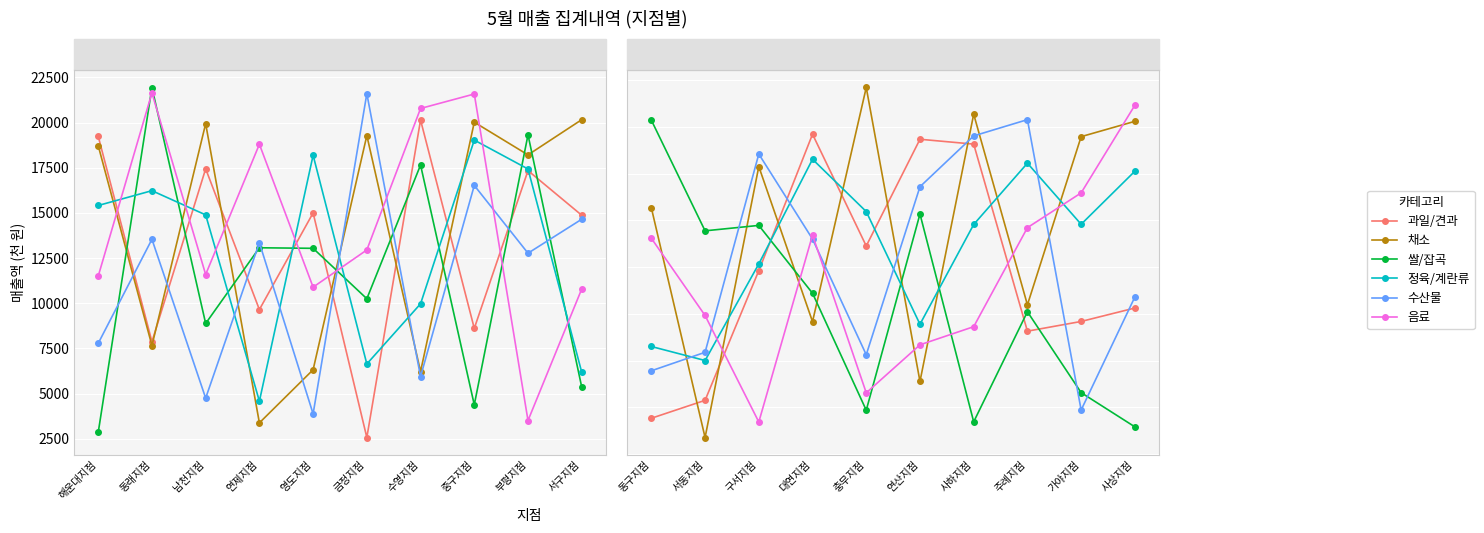

Which series has the widest spread of values?

쌀/잡곡